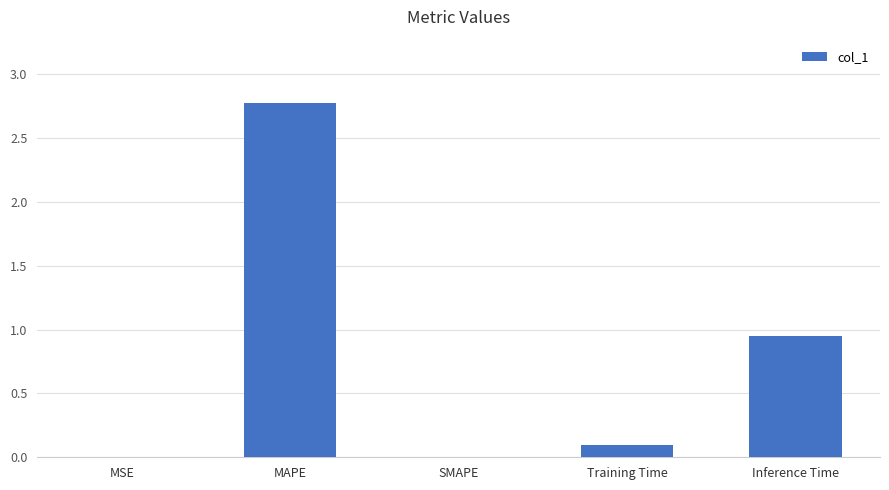

At which label is the value closest to 1?

Inference Time